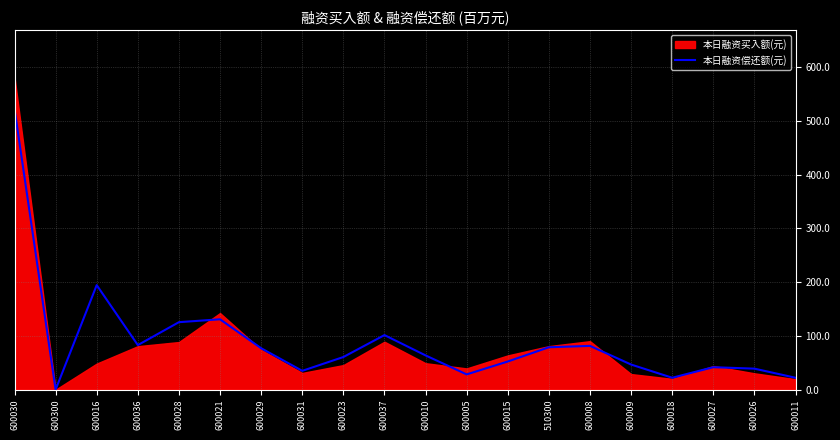

Does the chart display data point markers on the line(s)?

No